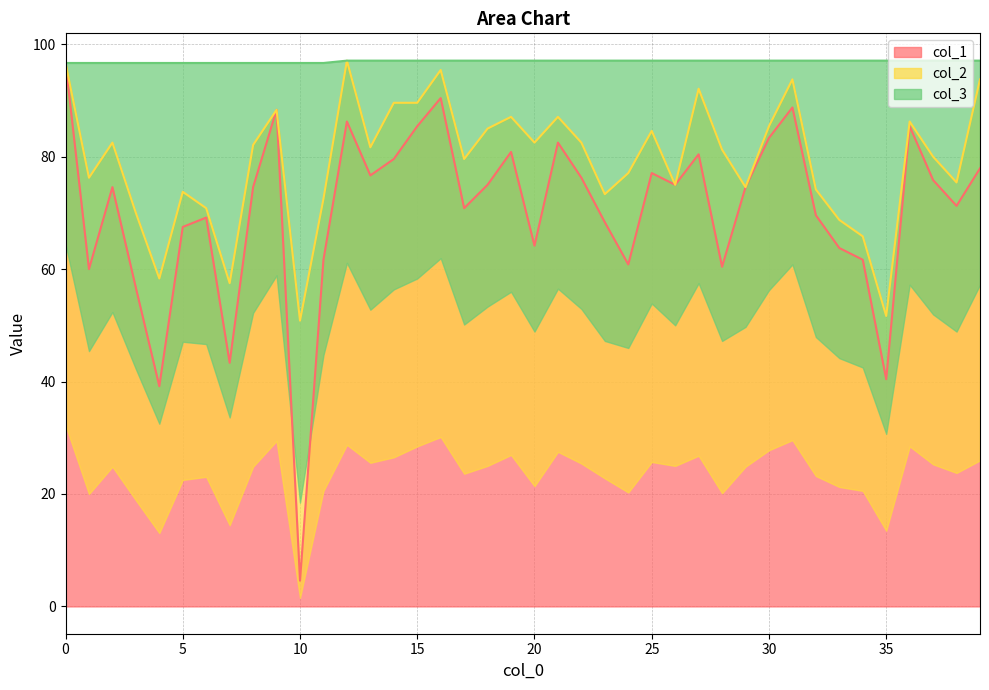

What is the average value of the col_2 series?

79.2